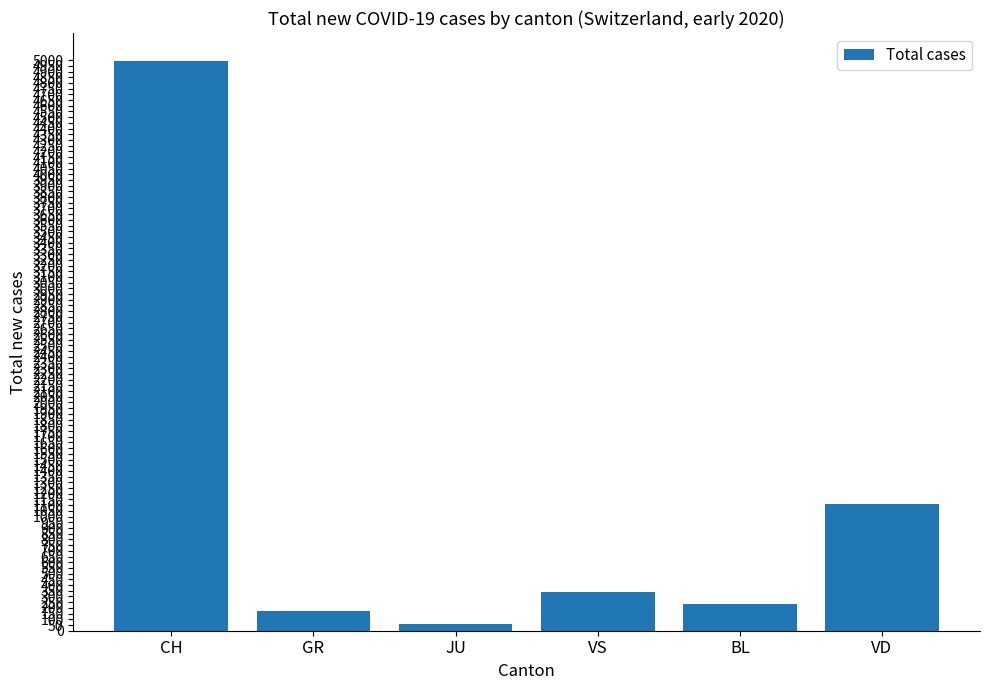

At which label does the data first exceed 336?

CH